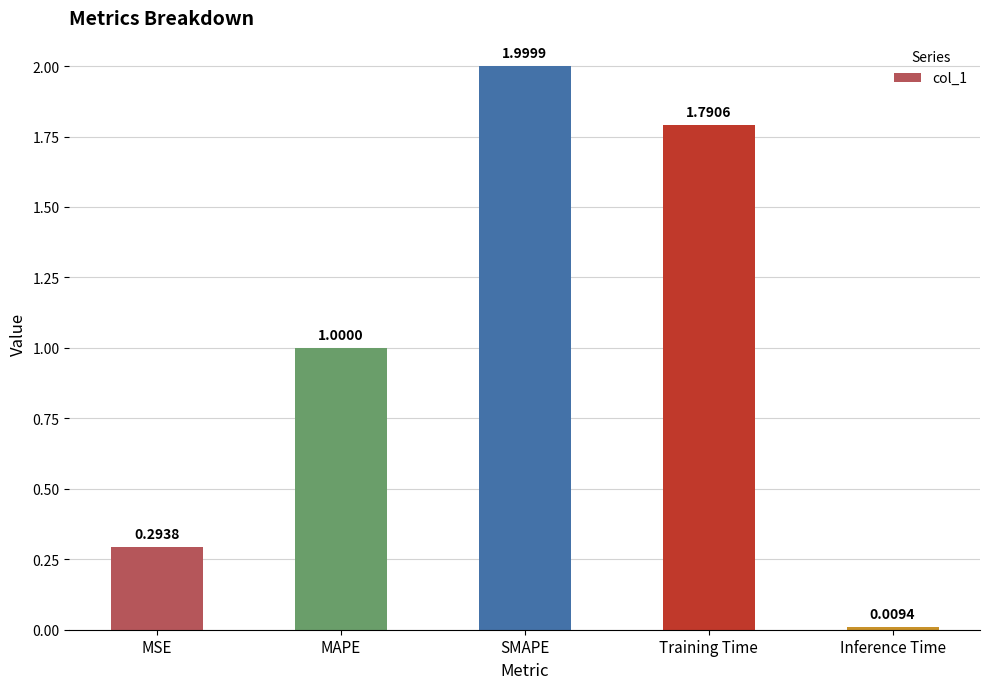

List the labels in order of value, largest first.

SMAPE, Training Time, MAPE, MSE, Inference Time